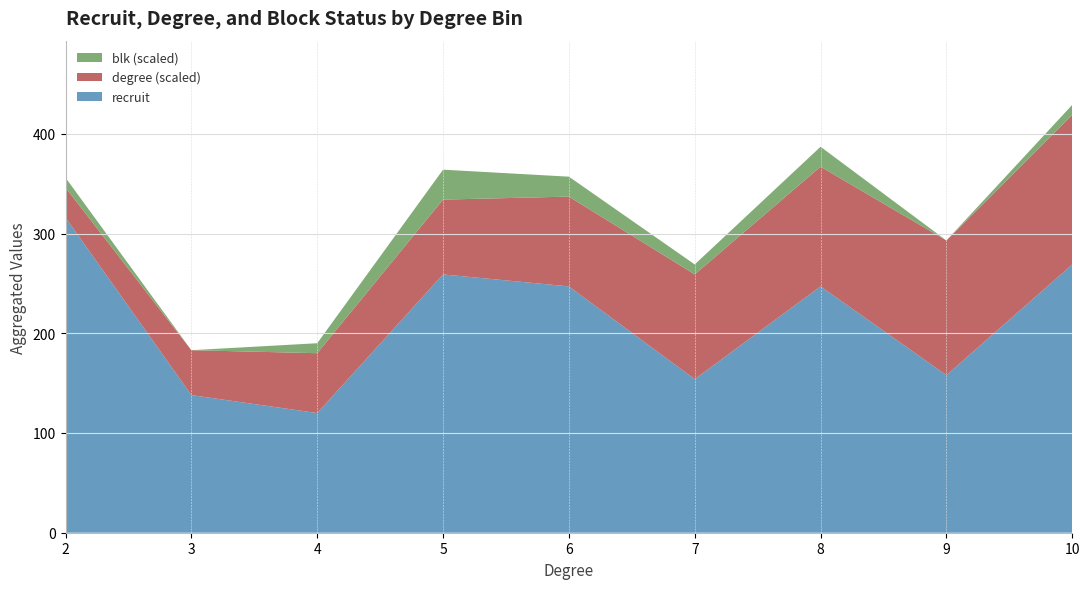

What is the difference between the maximum and minimum values in the recruit series?

196